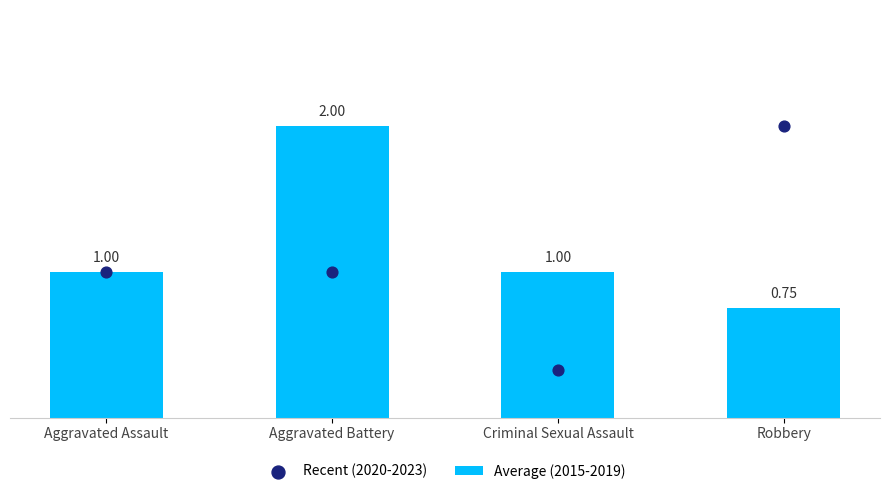

Which series reaches the minimum Y coordinate?

Recent (2020-2023)